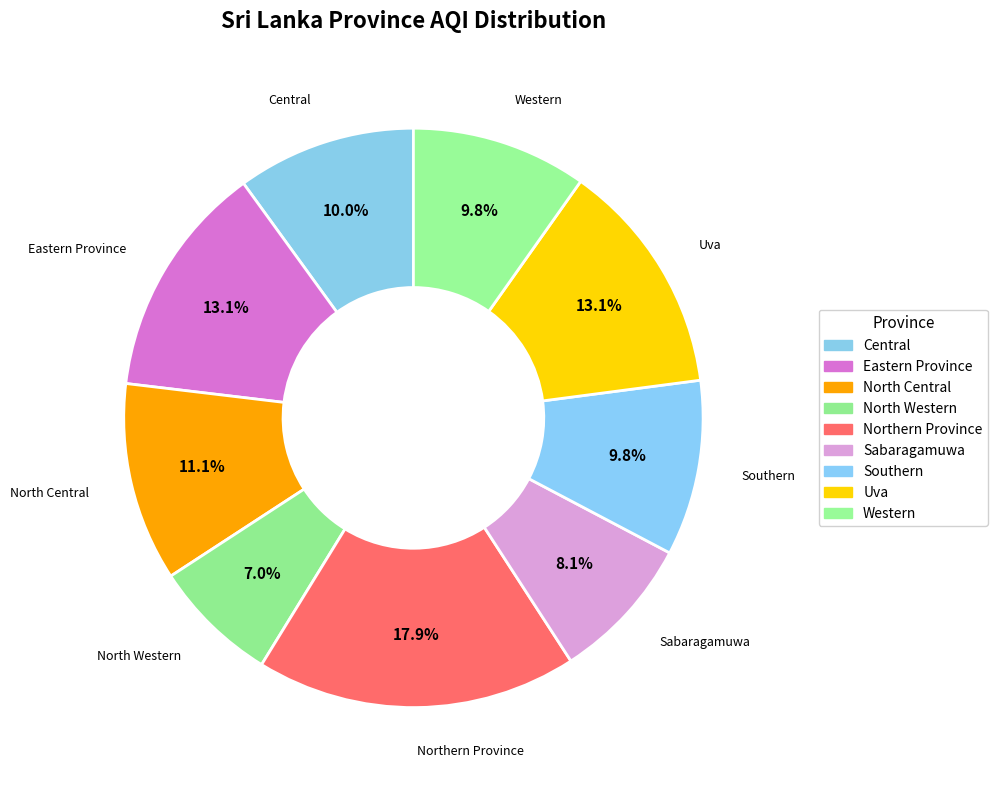

Count the number of slices in the pie.

9